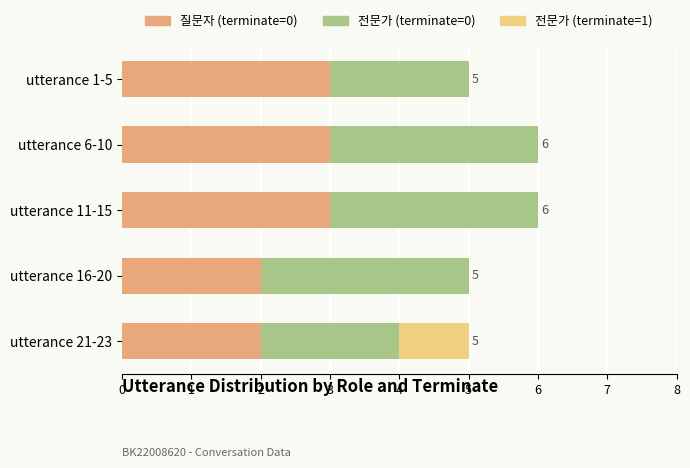

The 질문자 (terminate=0) series shows 1 at utterance 1-5. True or false?

False